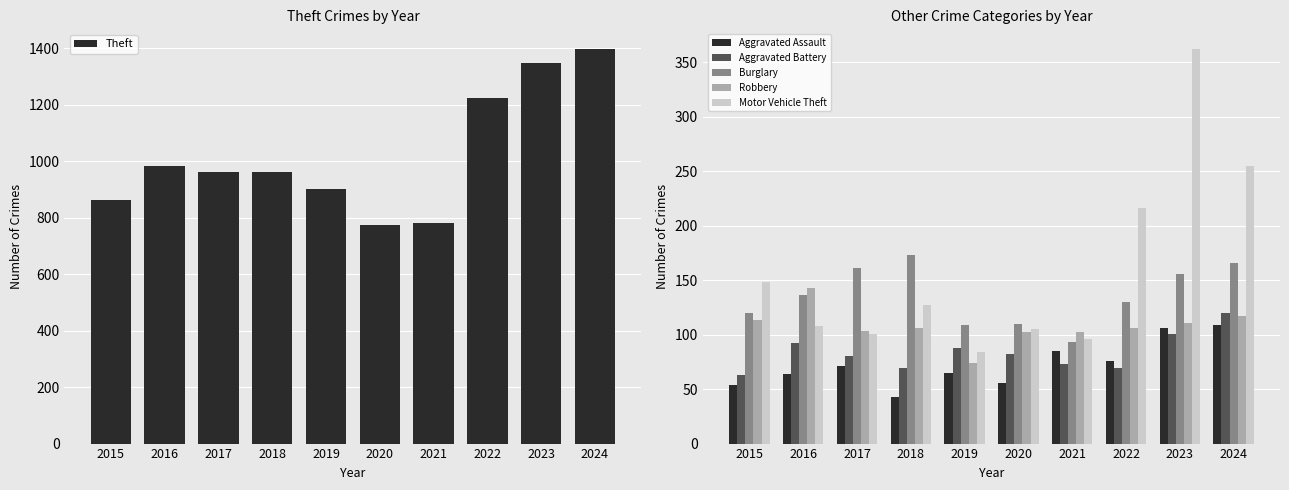

What is the value of the Theft bar at the 7th from the left?

780